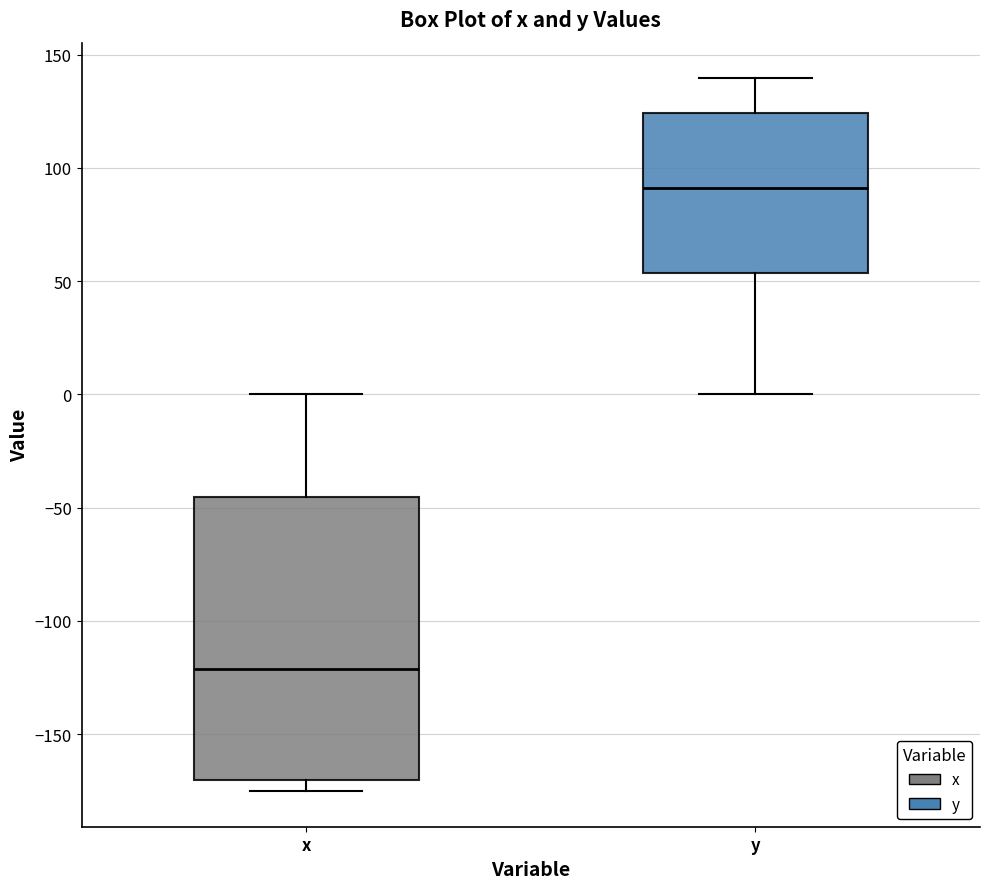

Reading left to right, transcribe this box plot: for each box, give where its median line is, the range the box spans, and where its two whiskers end, as read against the y-axis. The values are not printed on the chart, so give them approximately, as read against the axis.

x: median -120, box -170 to -45, whiskers -175 to 0
y: median 90, box 55 to 125, whiskers 0 to 140